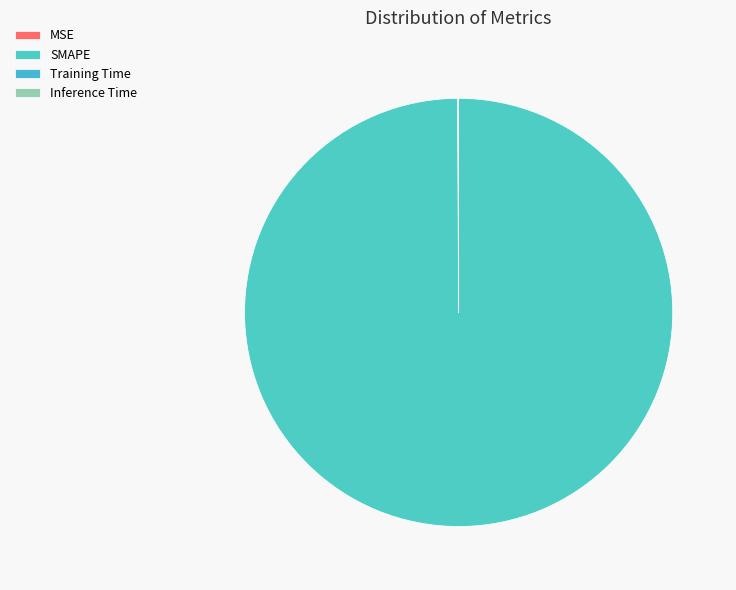

What percentage do Inference Time and MSE together represent?

0.1%